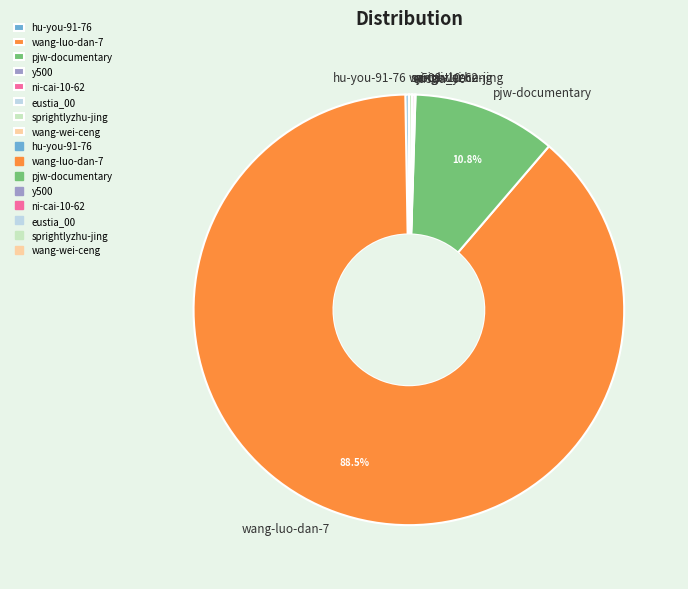

Is wang-luo-dan-7 the majority of the pie?

Yes